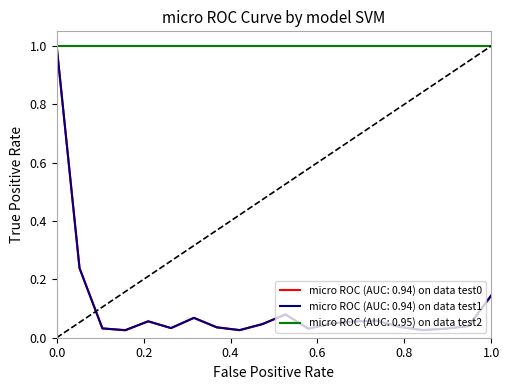

Does the chart display data point markers on the line(s)?

No